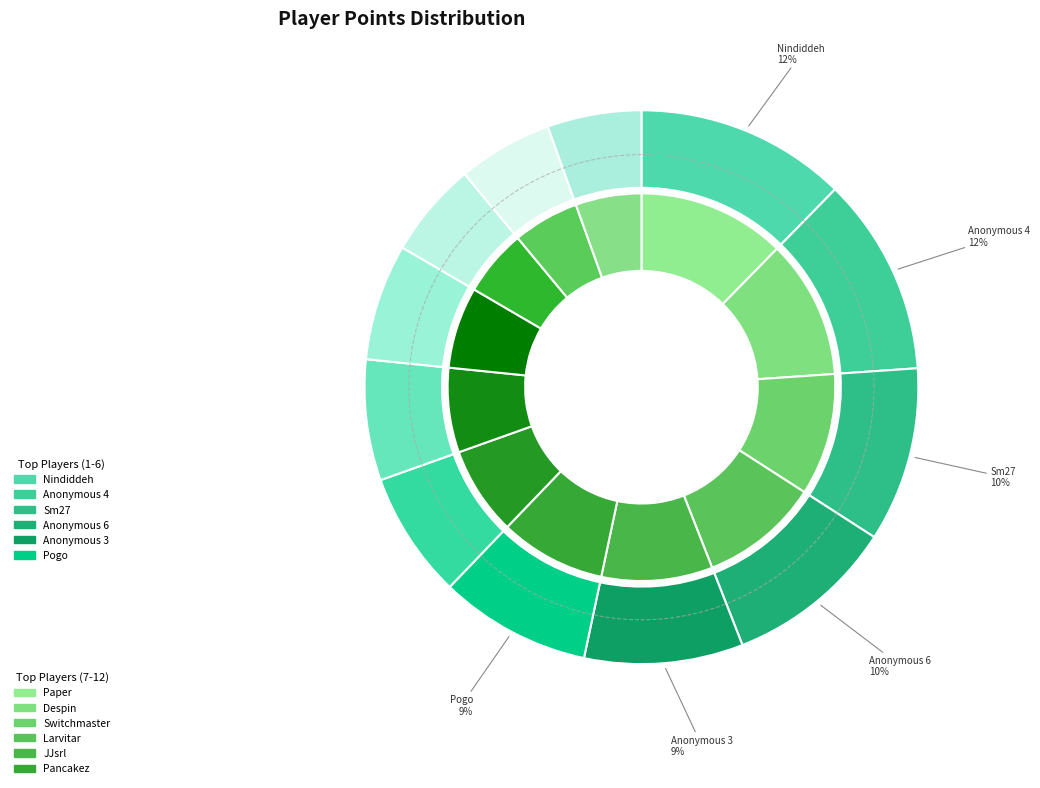

Combined, do Sm27 and Nindiddeh account for over 50%?

No